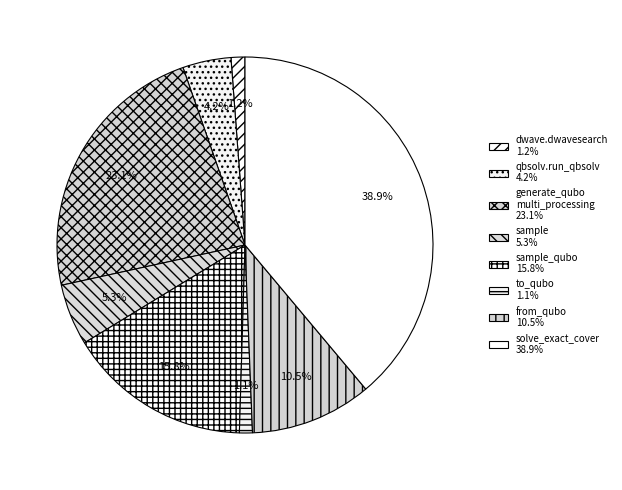

How many segments does this pie chart have?

8